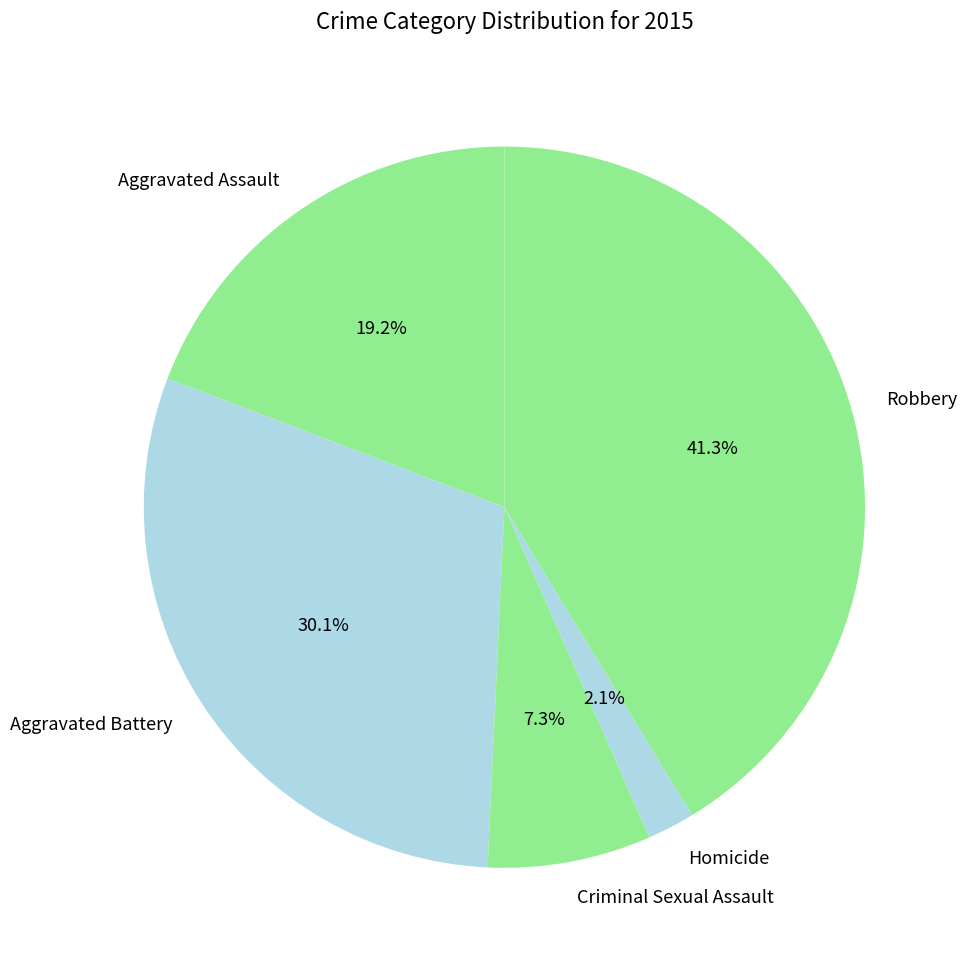

What is the smallest slice in the pie chart?

Homicide